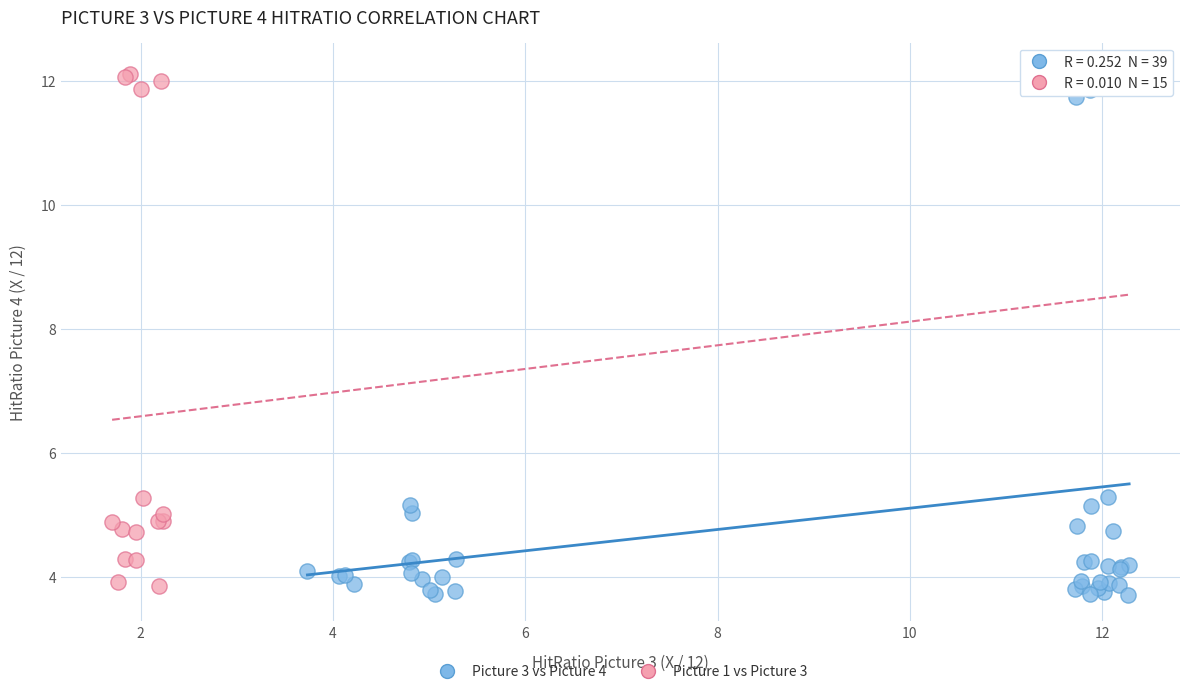

What are all the series names shown in the legend?

Picture 3 vs Picture 4, Picture 1 vs Picture 3